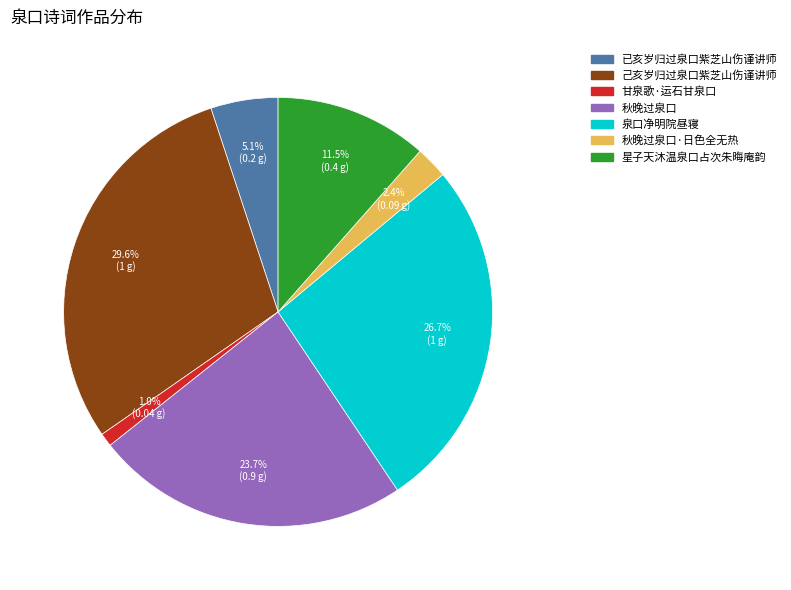

Is there a majority slice in this chart?

No